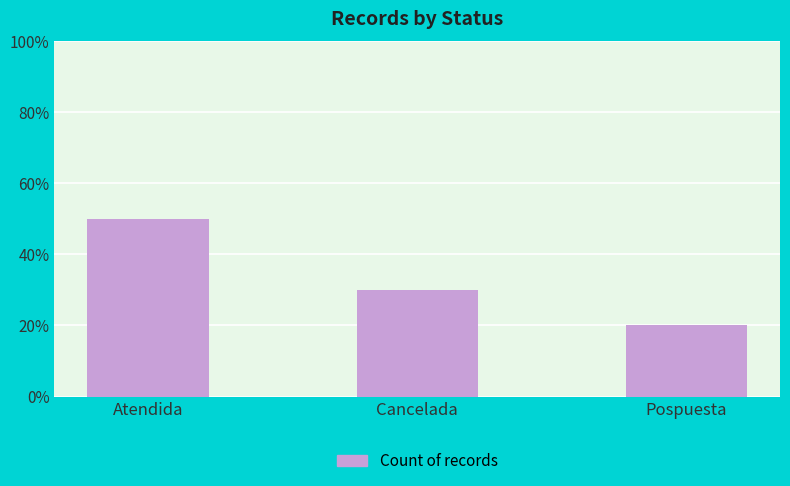

What is the smallest value displayed?

20